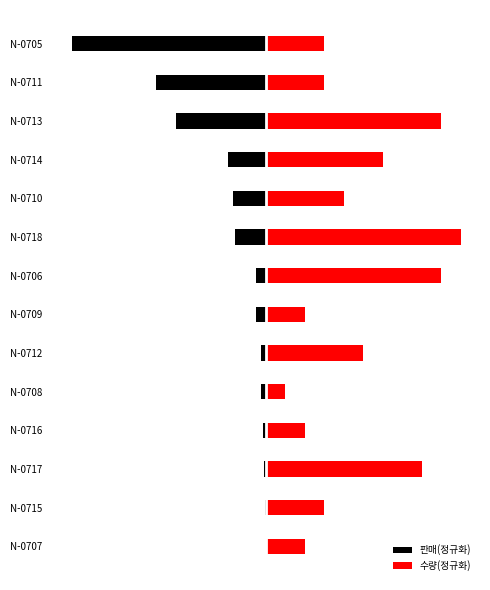

What is the difference between the 수량(정규화) values at N-0715 and N-0706?

0.6